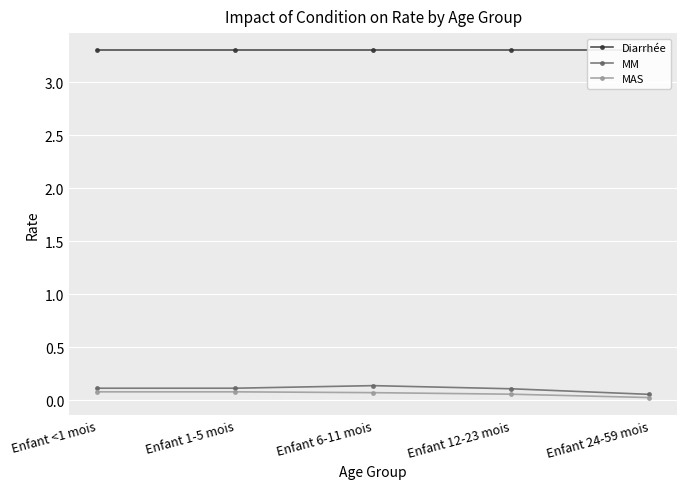

List the labels in order of Diarrhée value, largest first.

Enfant <1 mois, Enfant 1-5 mois, Enfant 6-11 mois, Enfant 12-23 mois, Enfant 24-59 mois